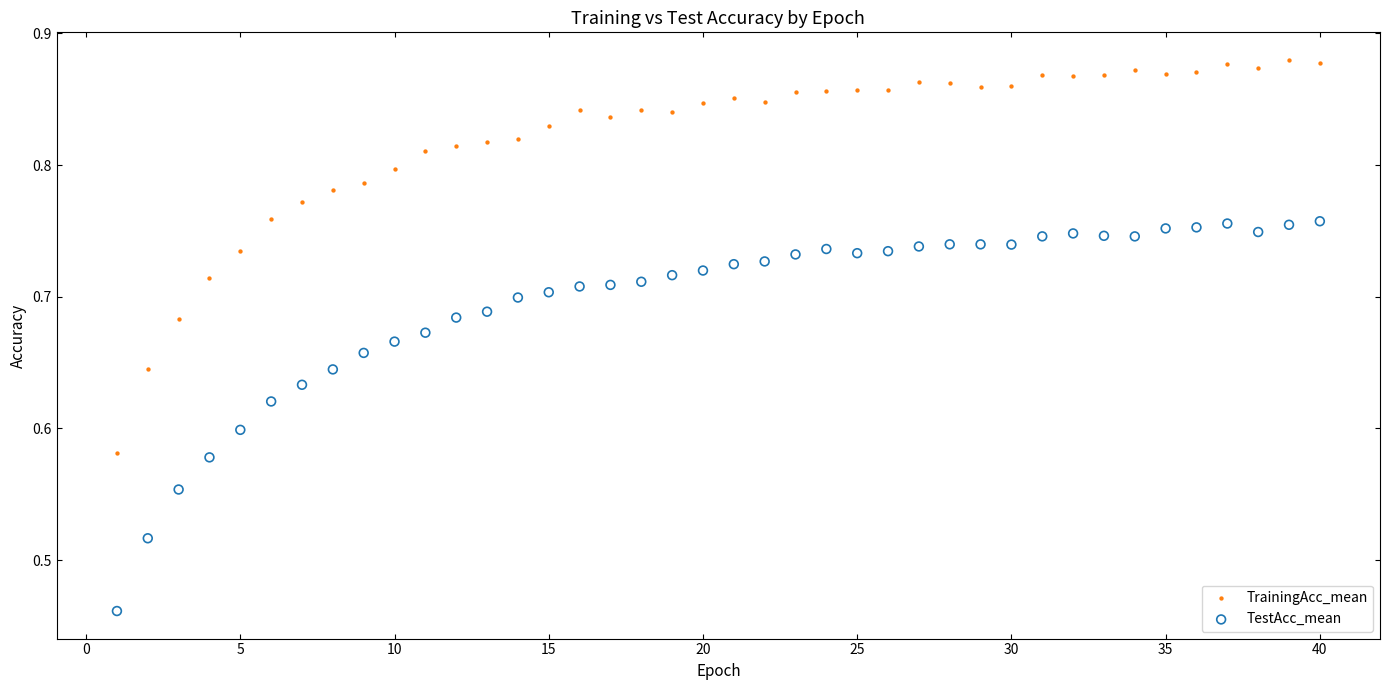

Across all data points, what is the range of X values (max minus min)?

39.0